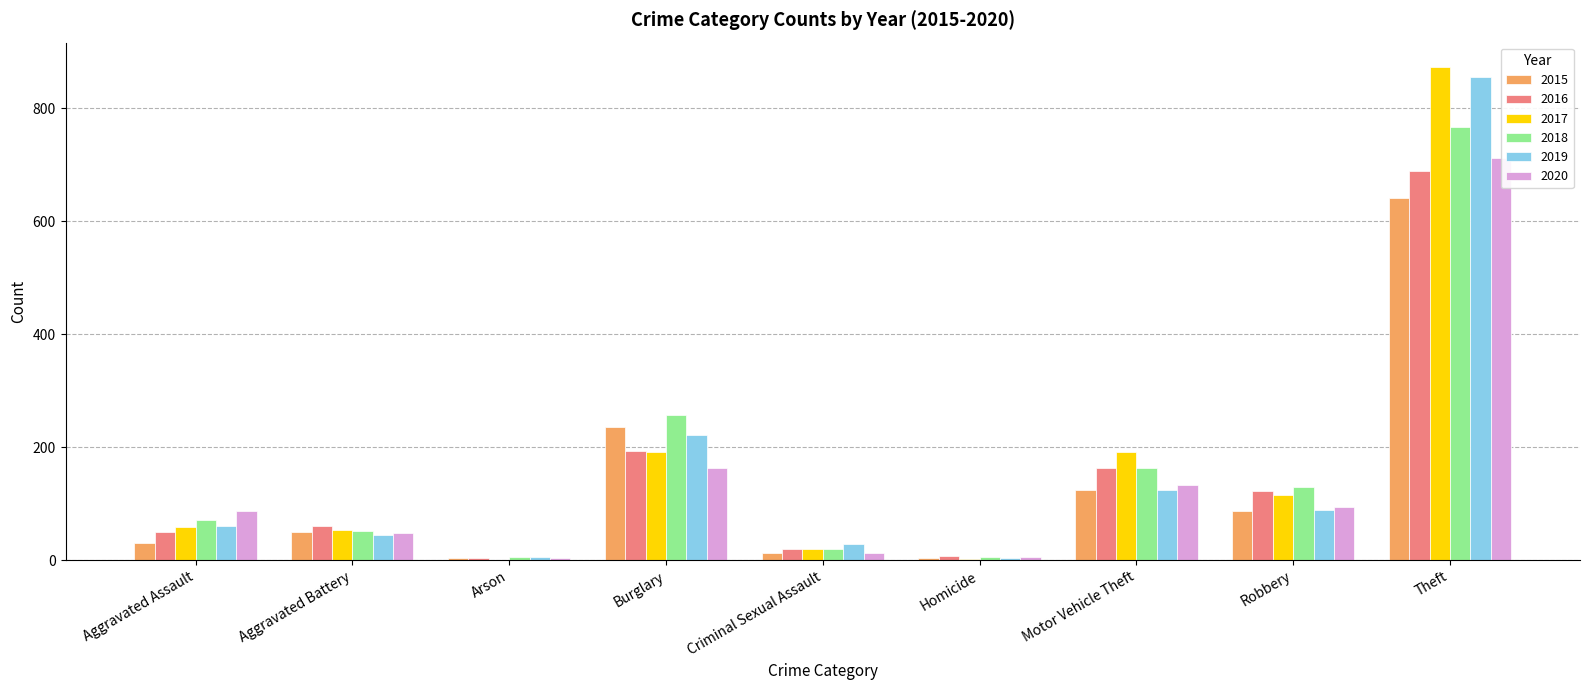

Which has a higher value, Arson or Aggravated Battery?

Aggravated Battery